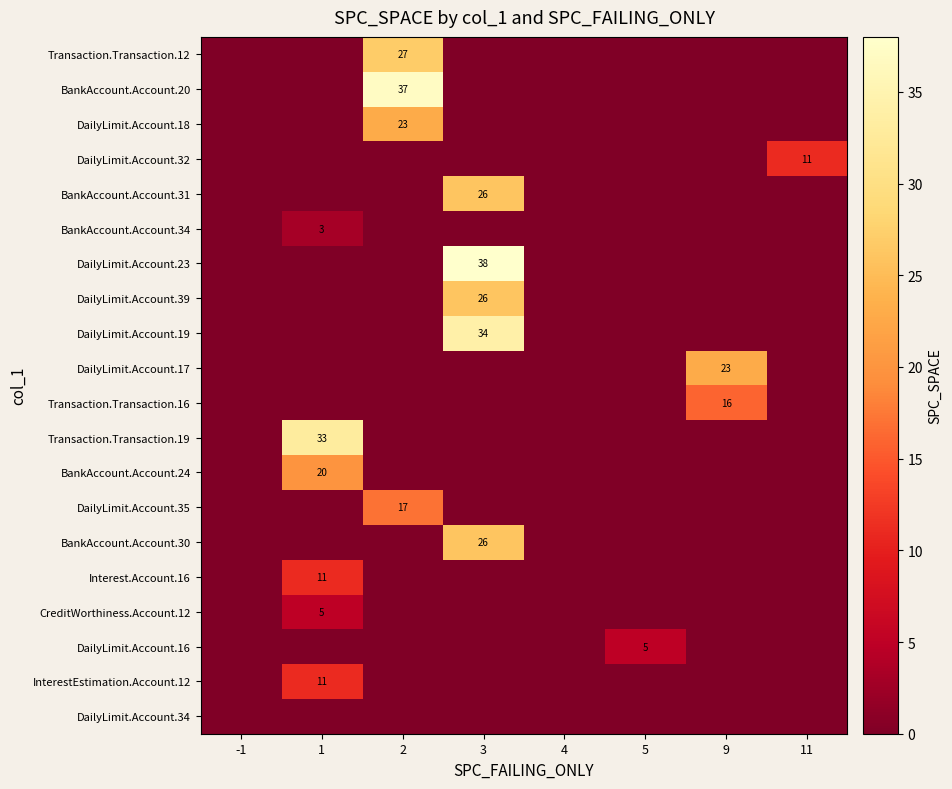

What is the highest value of the BankAccount.Account.20 series?

37